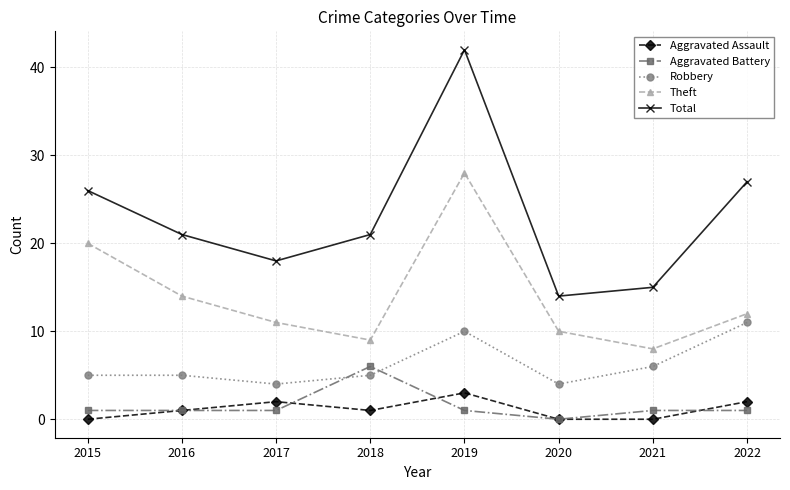

Count the Aggravated Battery values in the range 1 to 2.

6